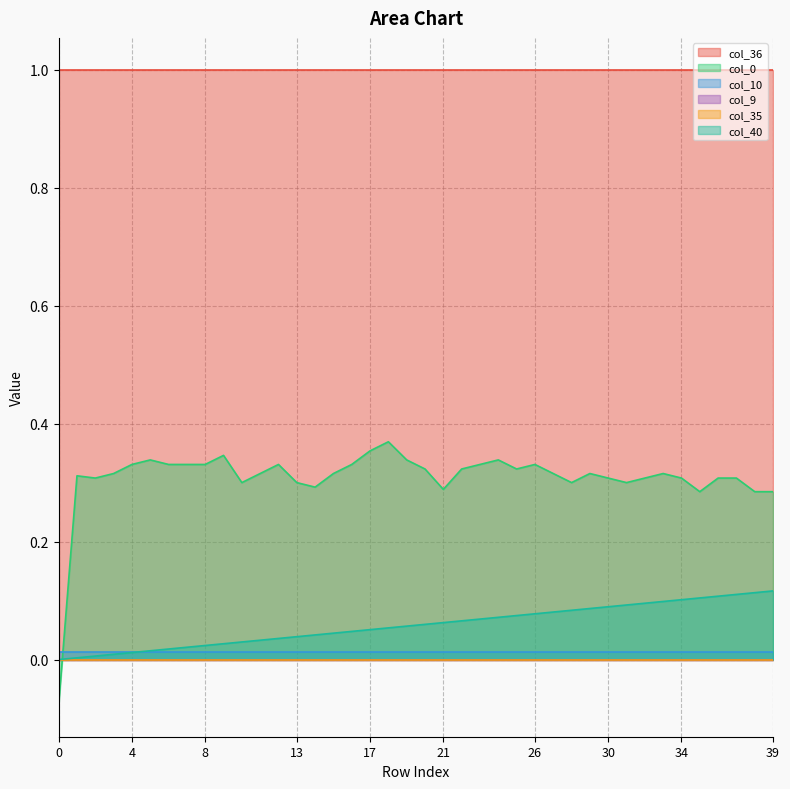

Count the col_0 values in the range 0 to 1.

39